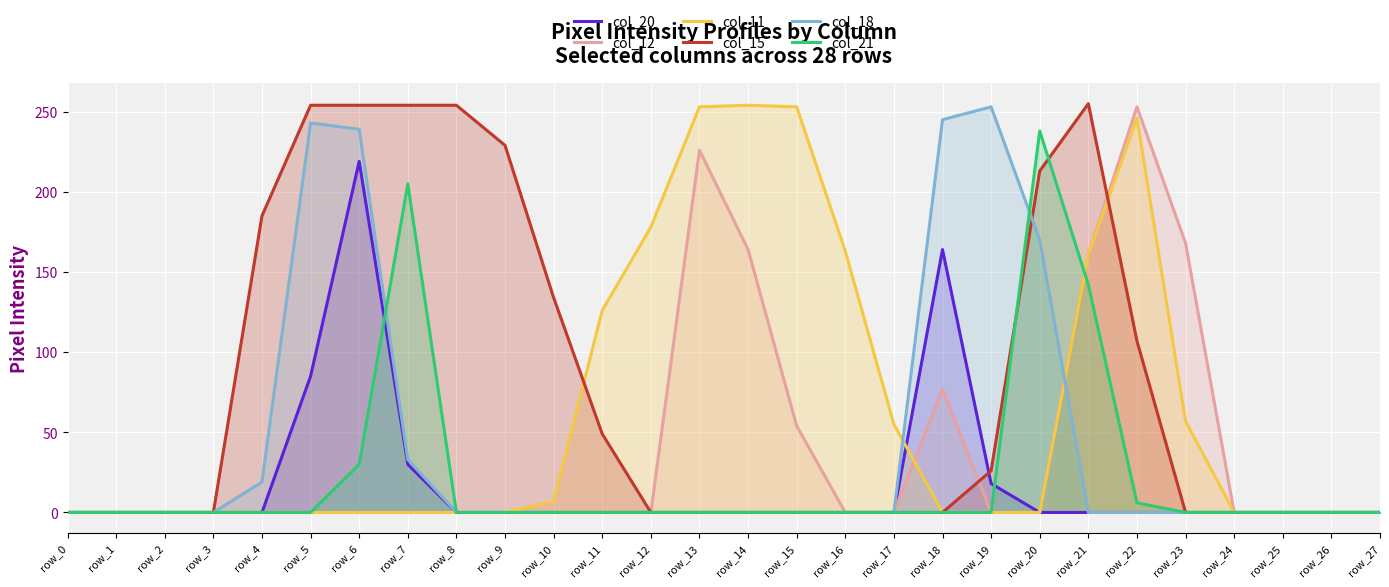

What are all the series names shown in the legend?

col_20, col_12, col_11, col_15, col_18, col_21